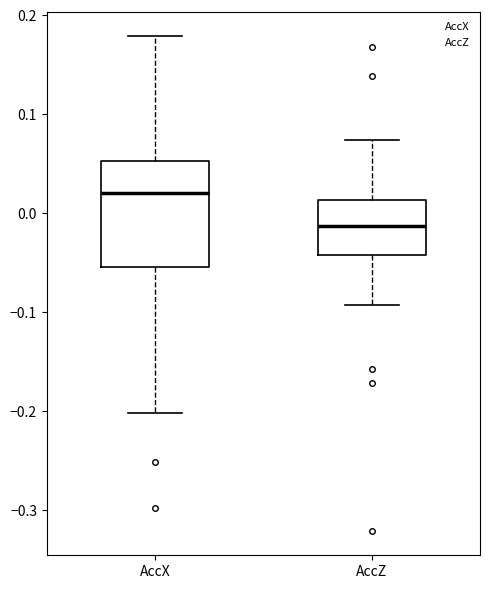

Which box has the highest median line?

AccX